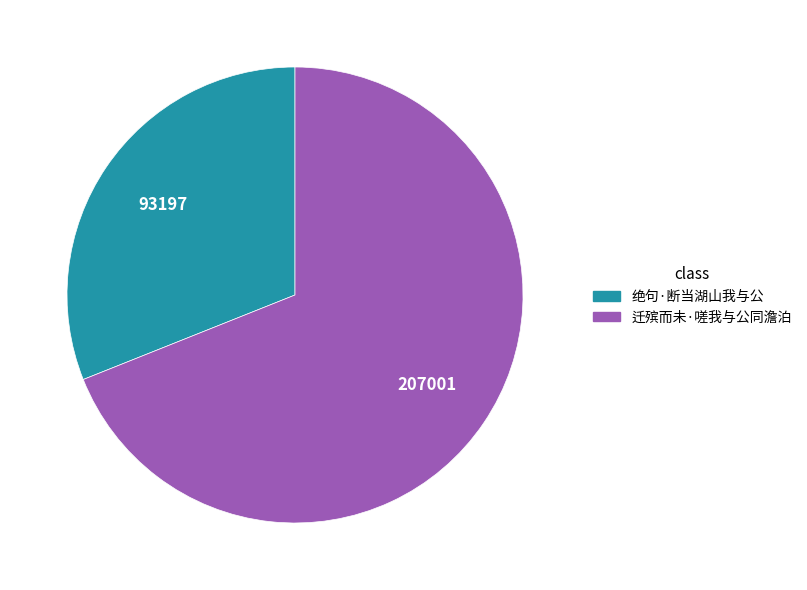

Rank the categories by value from highest to lowest.

迁殡而未·嗟我与公同澹泊, 绝句·断当湖山我与公